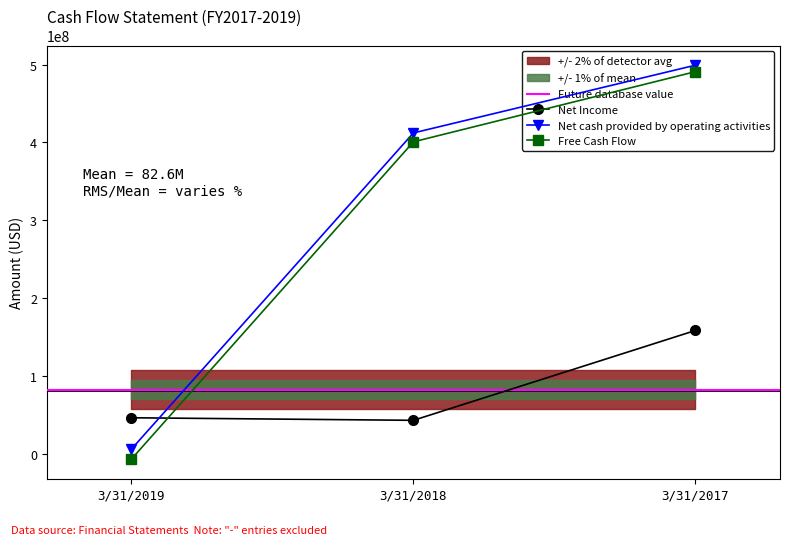

What is the difference between the Net cash provided by operating activities values at 3/31/2019 and 3/31/2018?

406128000